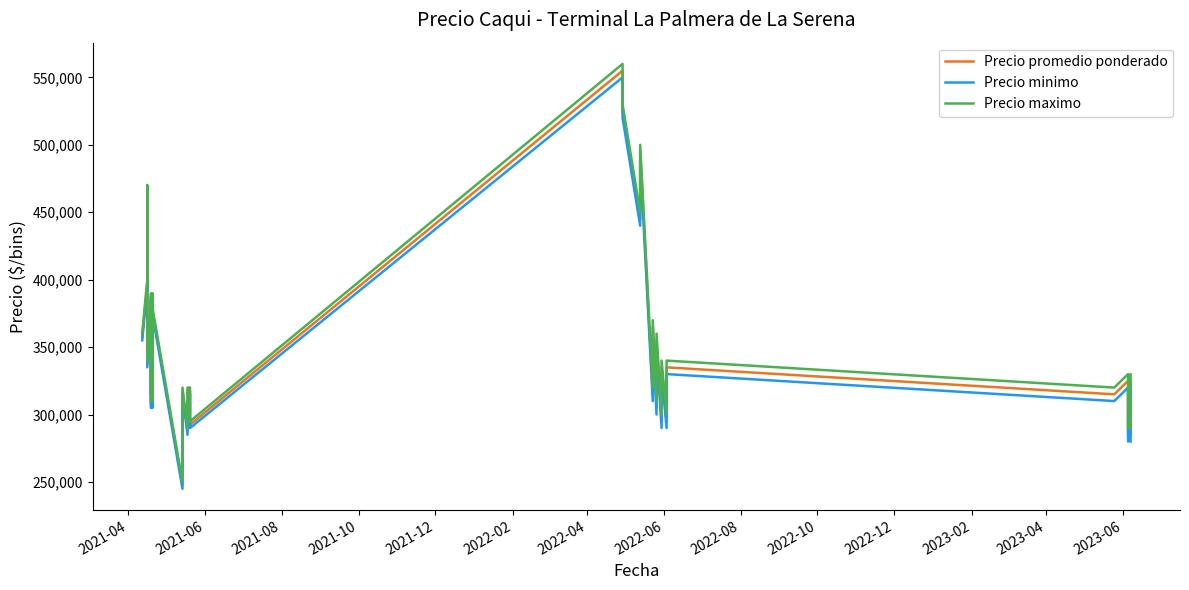

True or false: Precio minimo and Precio maximo cross at least once.

False